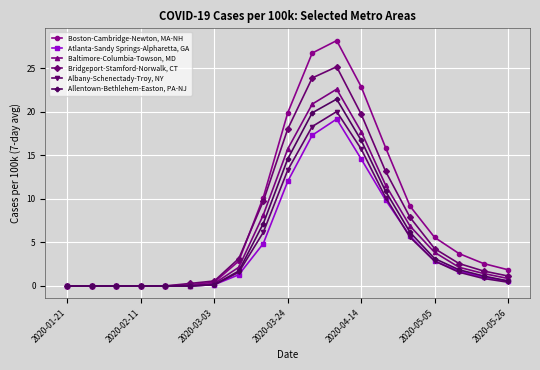

Which series has the largest range (max minus min)?

Boston-Cambridge-Newton, MA-NH